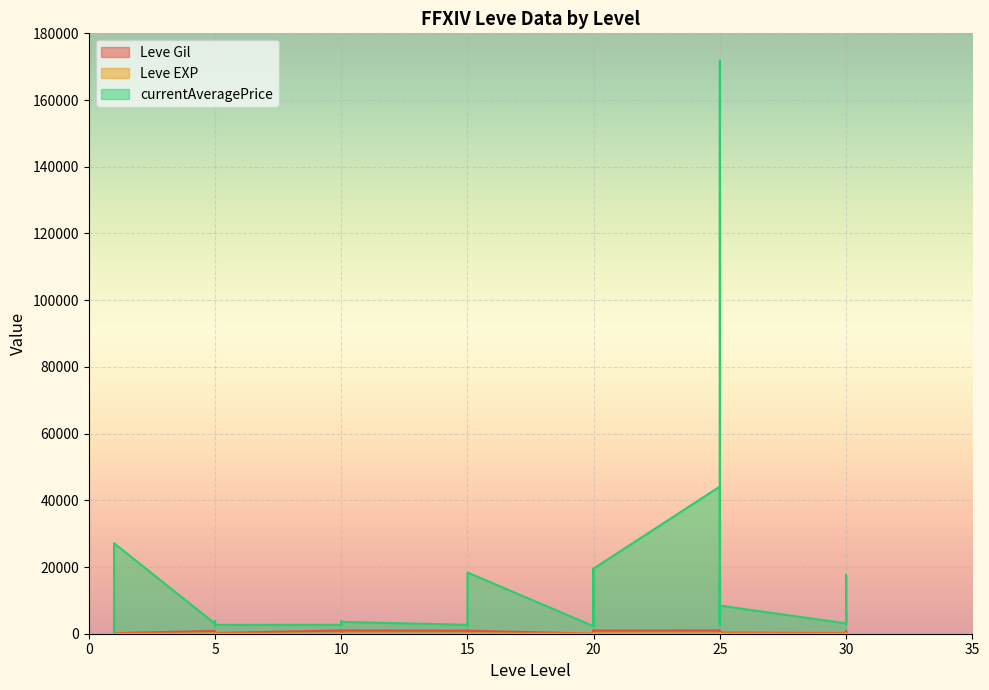

What is the value of the currentAveragePrice point at the 1st from the left?

1530